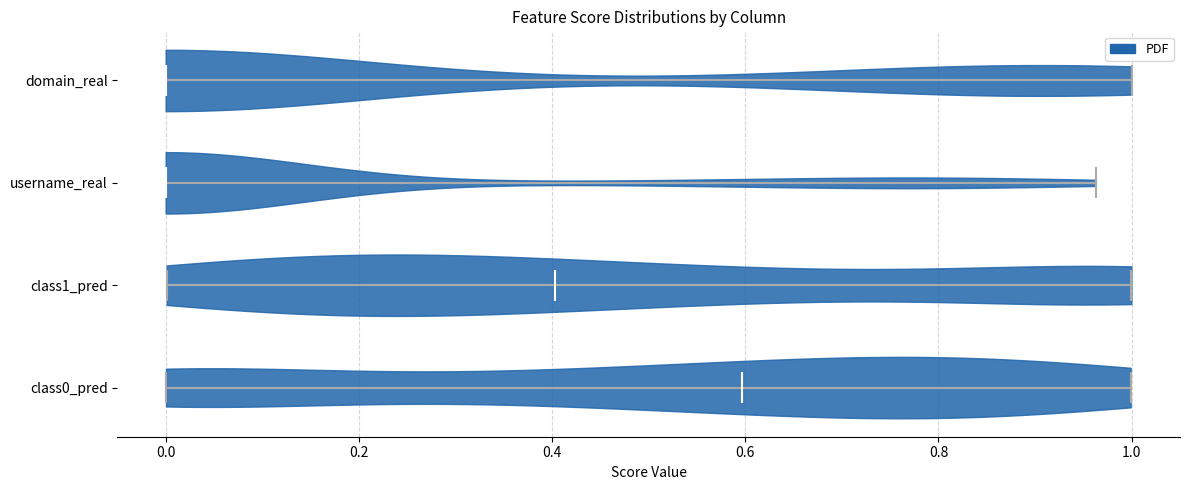

Reading bottom to top, read every violin against the x-axis: where its median line is, and the lowest and highest points it reaches. The values are not printed on the chart, so give them approximately, as read against the axis.

class0_pred: median line 0.60, lowest point 0.00, highest point 1.00
class1_pred: median line 0.40, lowest point 0.00, highest point 1.00
username_real: median line 0.00, lowest point 0.00, highest point 0.96
domain_real: median line 0.00, lowest point 0.00, highest point 1.00